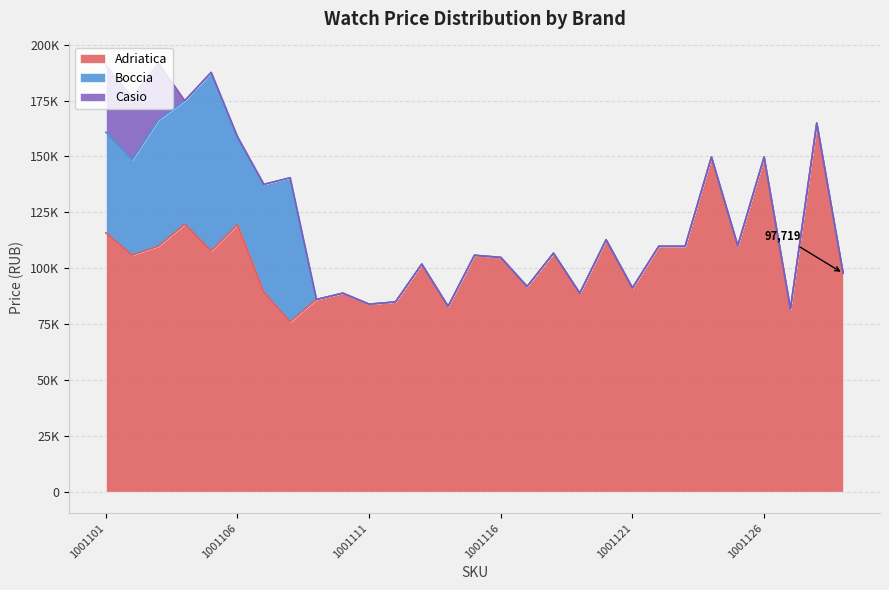

Reading left to right, list all the values displayed in this chart.

Adriatica: 1001101=115808	1001102=105775	1001103=109826	1001104=119693	1001105=107765	1001106=119481	1001107=89354	1001108=76000	1001109=85994	1001110=88801	1001111=83884	1001112=84894	1001113=101795	1001114=82894	1001115=105753	1001116=104802	1001117=91785	1001118=106689	1001119=88808	1001120=112701	1001121=91168	1001122=109778	1001123=109753	1001124=149707	1001125=109992	1001126=149688	1001127=81751	1001128=164898	1001129=97719
Boccia: 1001101=45000	1001102=42572	1001103=56399	1001104=55223	1001105=79800	1001106=39300	1001107=48146	1001108=64419	1001109=0	1001110=0	1001111=0	1001112=0	1001113=0	1001114=0	1001115=0	1001116=0	1001117=0	1001118=0	1001119=0	1001120=0	1001121=0	1001122=0	1001123=0	1001124=0	1001125=0	1001126=0	1001127=0	1001128=0	1001129=0
Casio: 1001101=29968	1001102=28000	1001103=25510	1001104=0	1001105=0	1001106=0	1001107=0	1001108=0	1001109=0	1001110=0	1001111=0	1001112=0	1001113=0	1001114=0	1001115=0	1001116=0	1001117=0	1001118=0	1001119=0	1001120=0	1001121=0	1001122=0	1001123=0	1001124=0	1001125=0	1001126=0	1001127=0	1001128=0	1001129=0